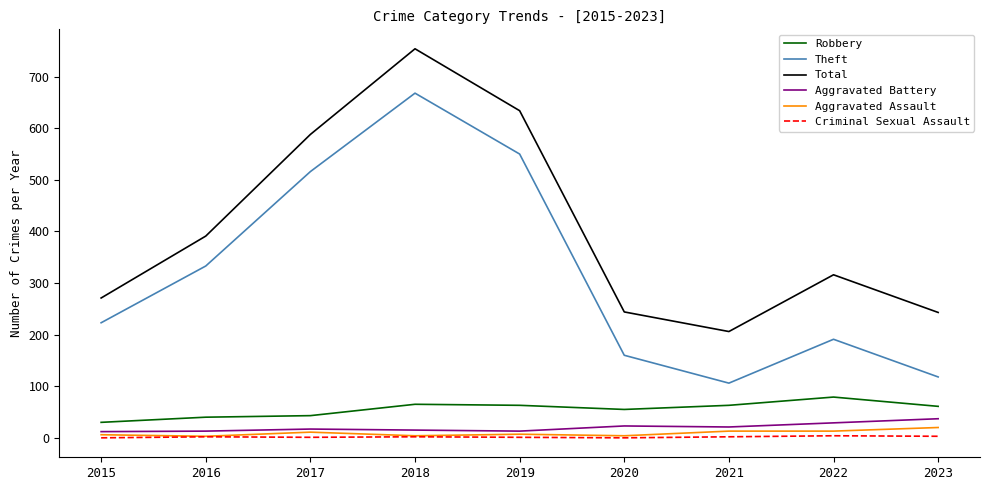

The value of Criminal Sexual Assault at 2023 is 3. True or false?

True